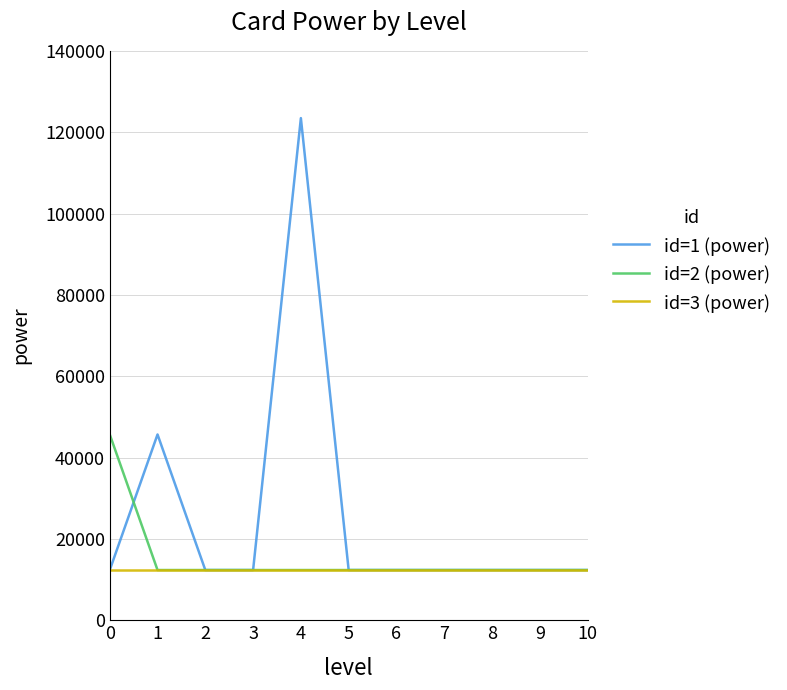

Reading right to left, list all the values displayed in this chart.

id=1 (power): 12345	12345	12345	12345	12345	12345	123456	12345	12345	45679	12345
id=2 (power): 12345	12345	12345	12345	12345	12345	12345	12345	12345	12345	45679
id=3 (power): 12345	12345	12345	12345	12345	12345	12345	12345	12345	12345	12345